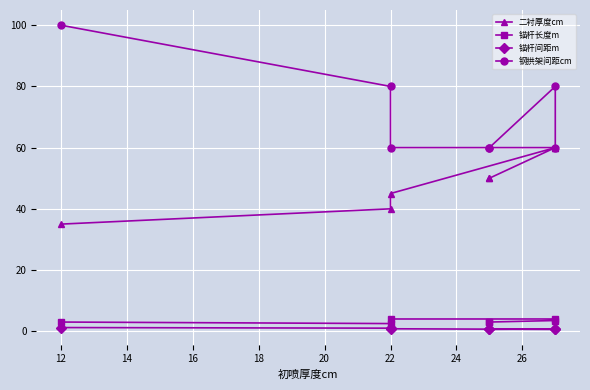

How many values in the 二衬厚度cm series exceed 50?

2